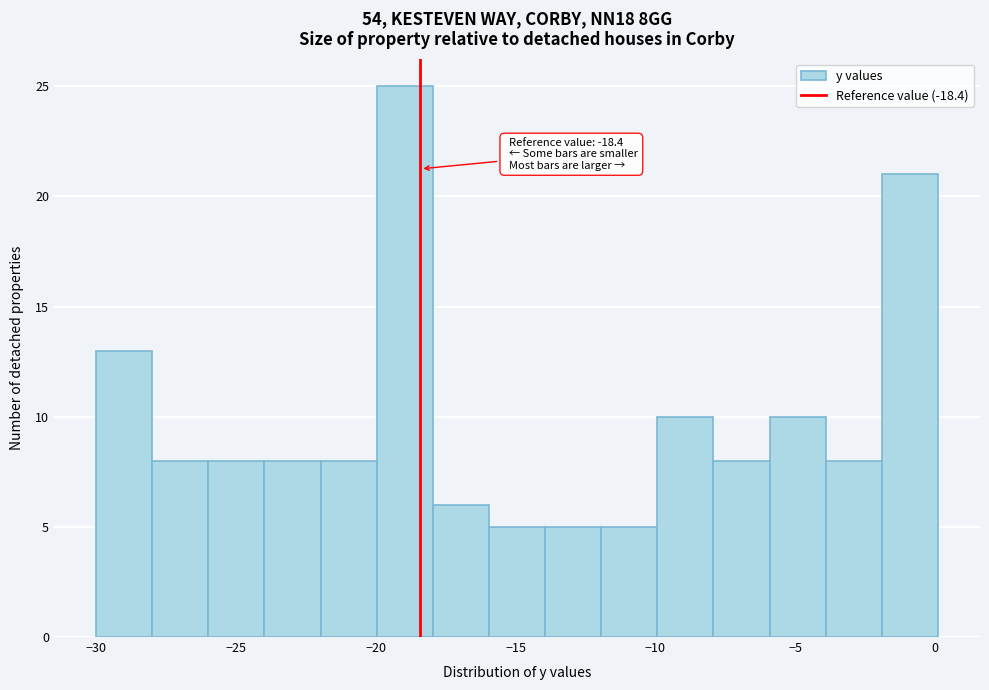

Which range on the x-axis has the tallest bar?

-20 to -18